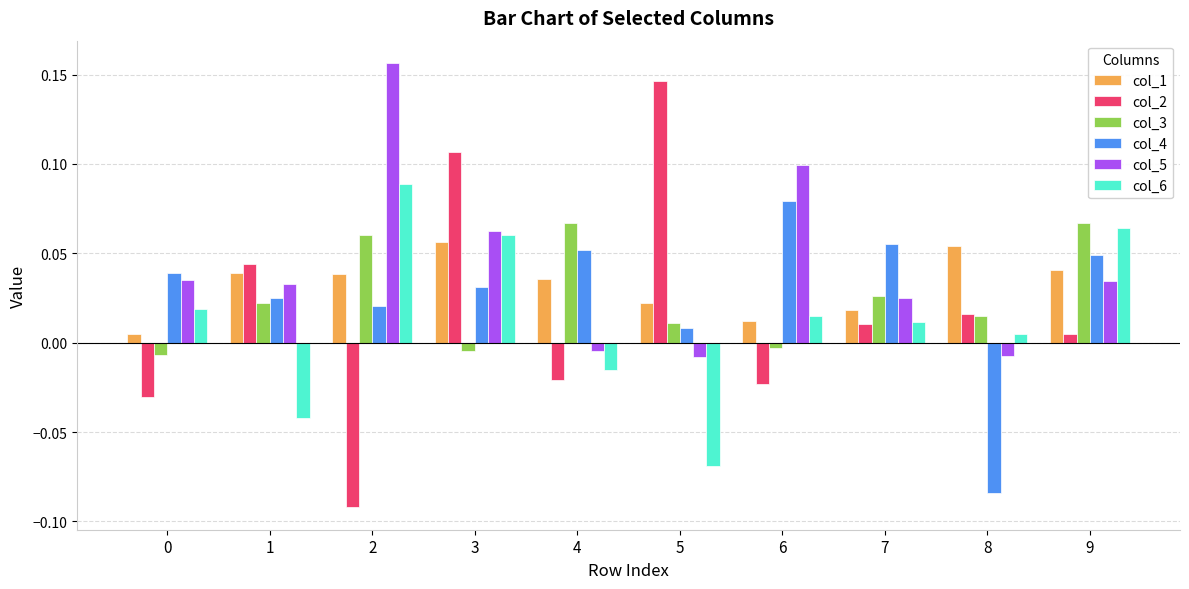

How many positive values does the col_2 series have?

6